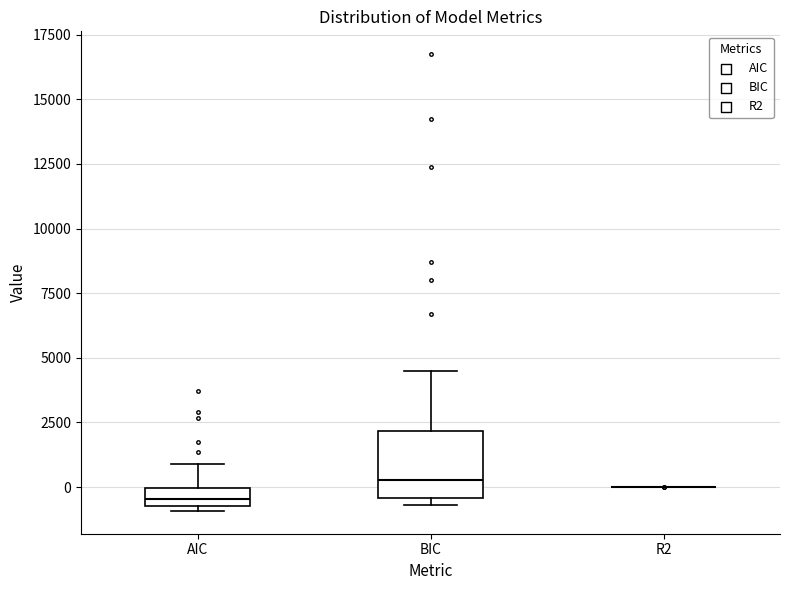

Where is the upper edge of the box for BIC on the y-axis? The values are not printed on the chart, so give them approximately, as read against the axis.

2000